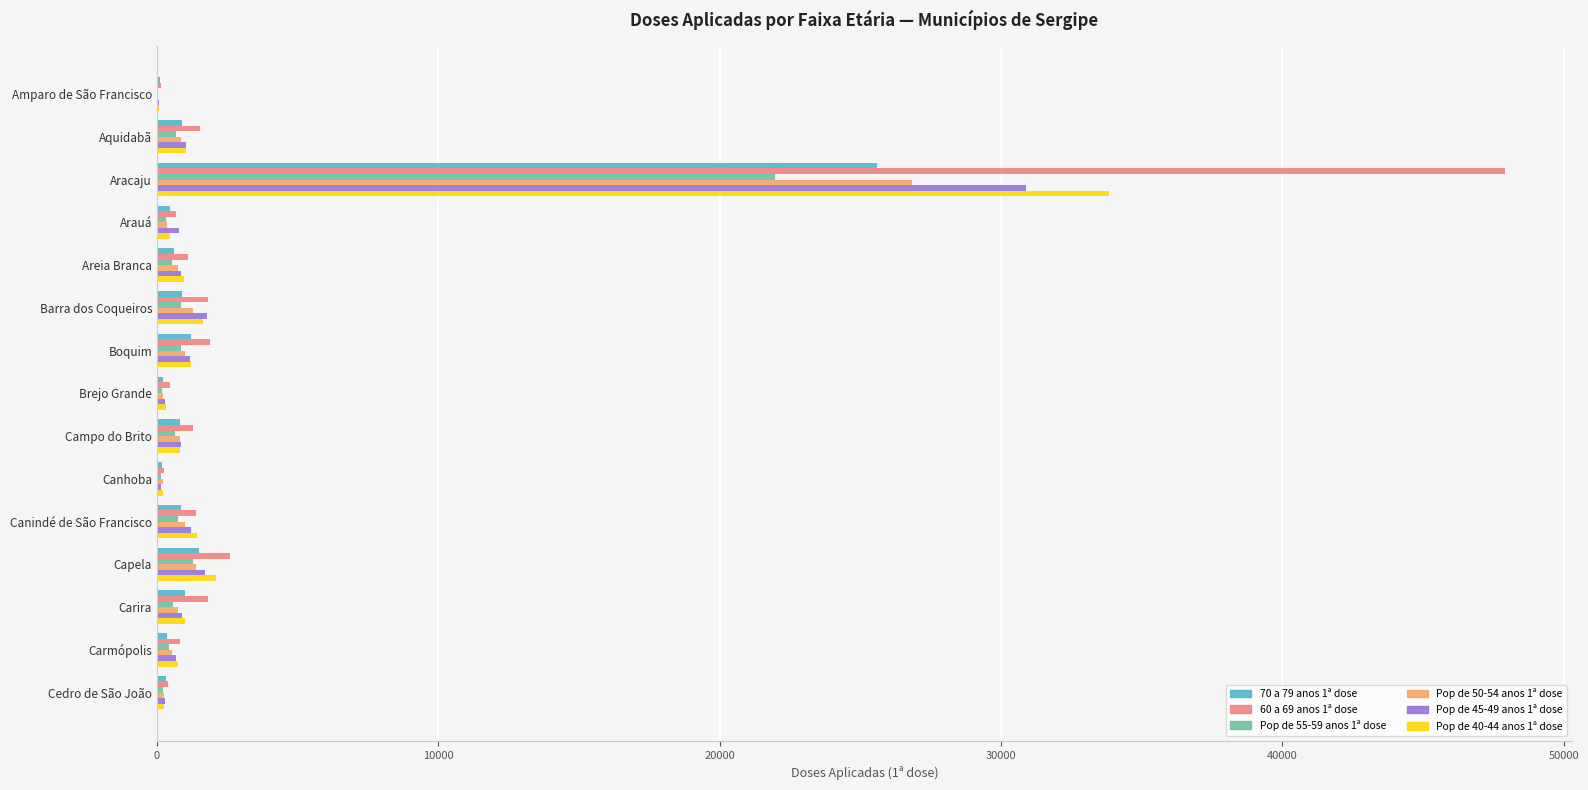

What is the greatest value displayed?

47901